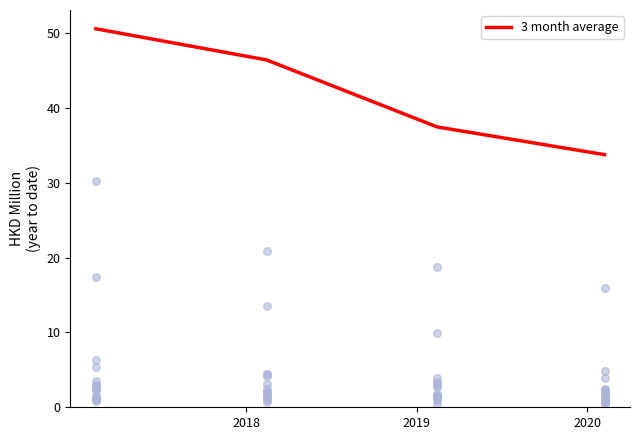

Which has a higher value, 2019 or 2018?

2018